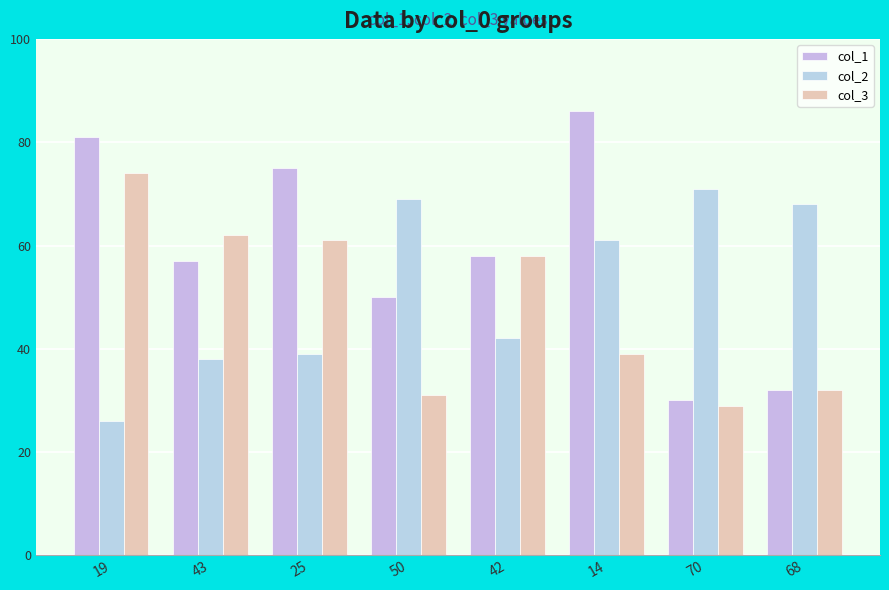

Reading left to right, extract all data points from this chart.

col_1: 19=81	43=57	25=75	50=50	42=58	14=86	70=30	68=32
col_2: 19=26	43=38	25=39	50=69	42=42	14=61	70=71	68=68
col_3: 19=74	43=62	25=61	50=31	42=58	14=39	70=29	68=32